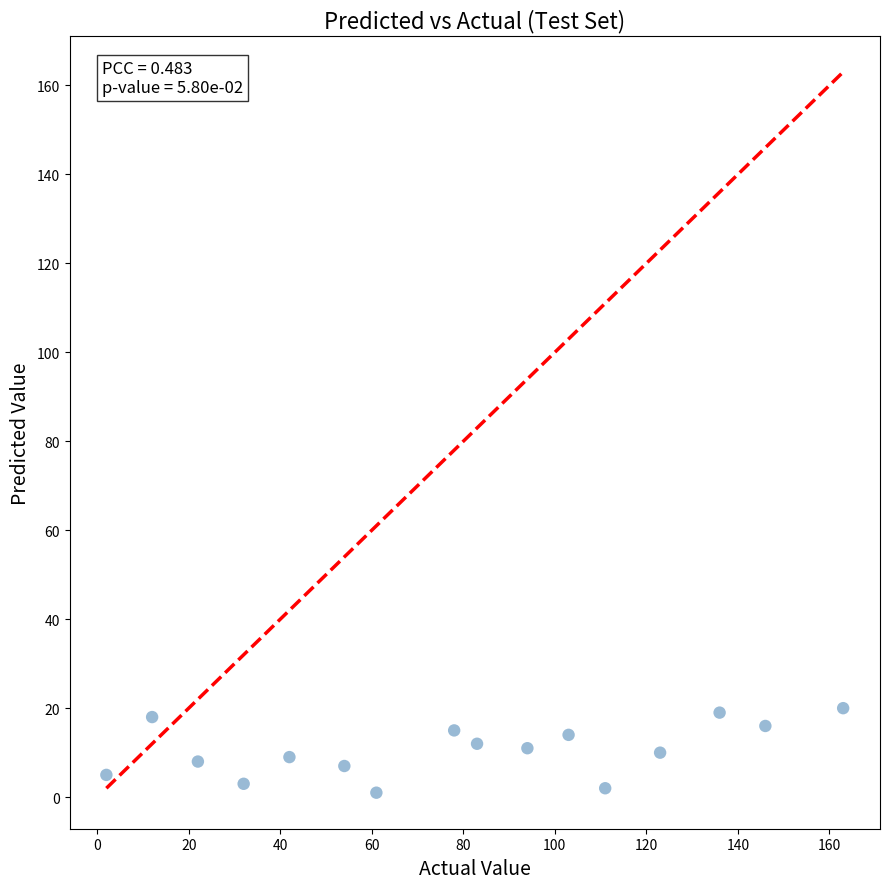

What is the range of X values (max minus min)?

161